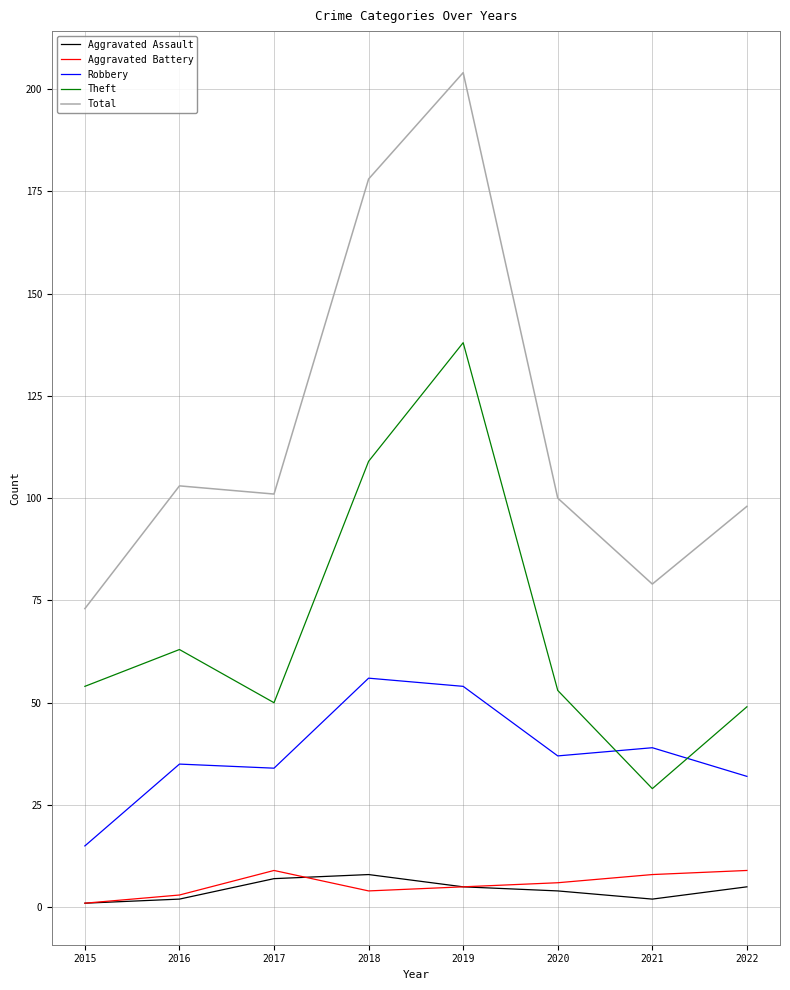

What value does the Theft series have at 2015?

54